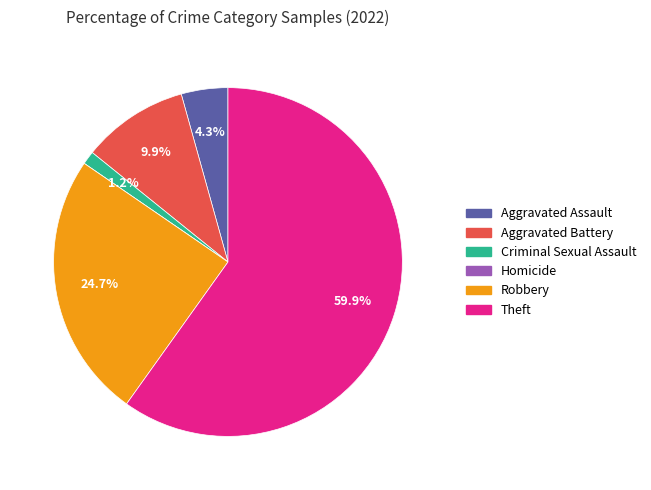

To the nearest percent, what is the average slice percentage?

17%